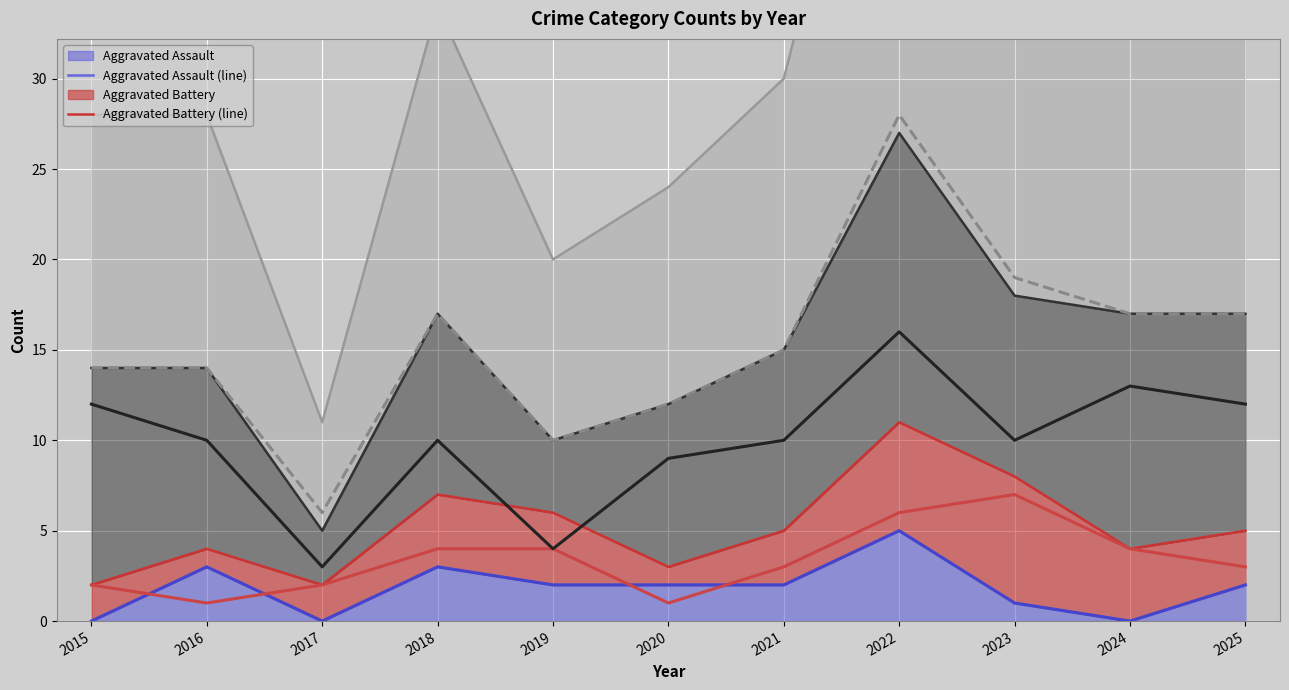

At which label does Aggravated Battery reach its peak?

2023